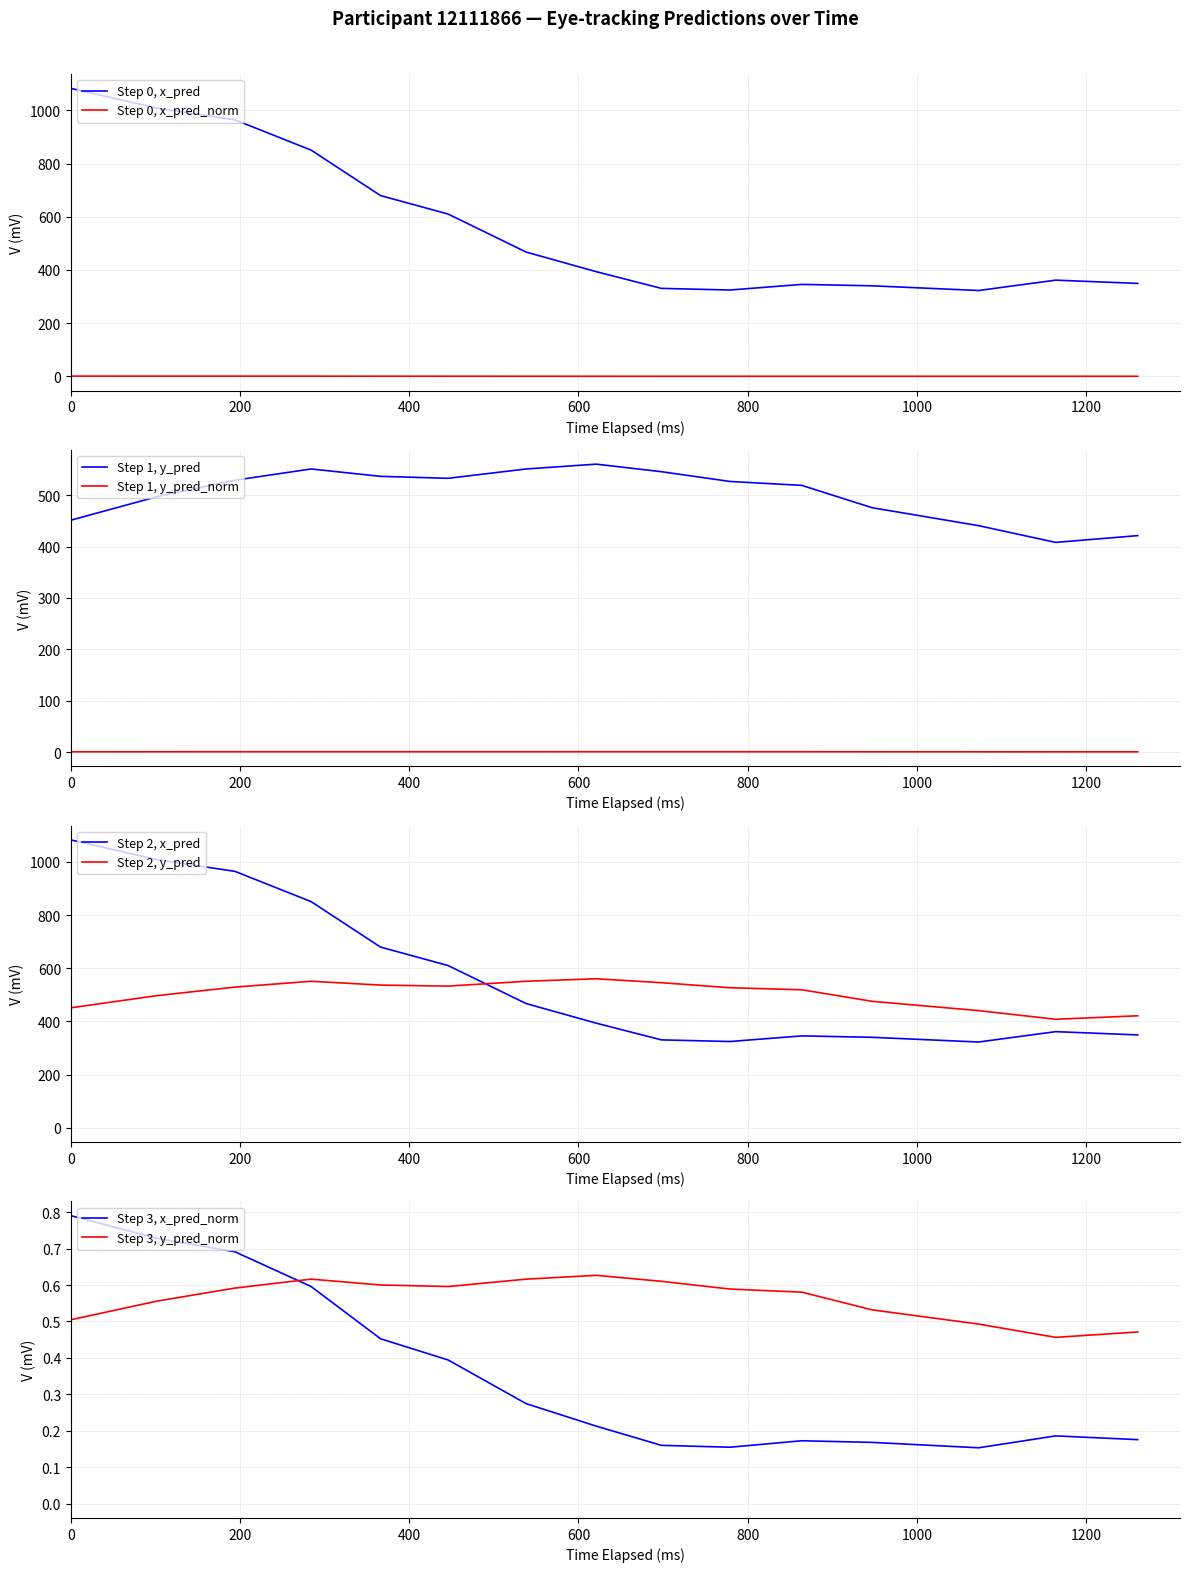

What is the label of the 3rd point from the left?

400